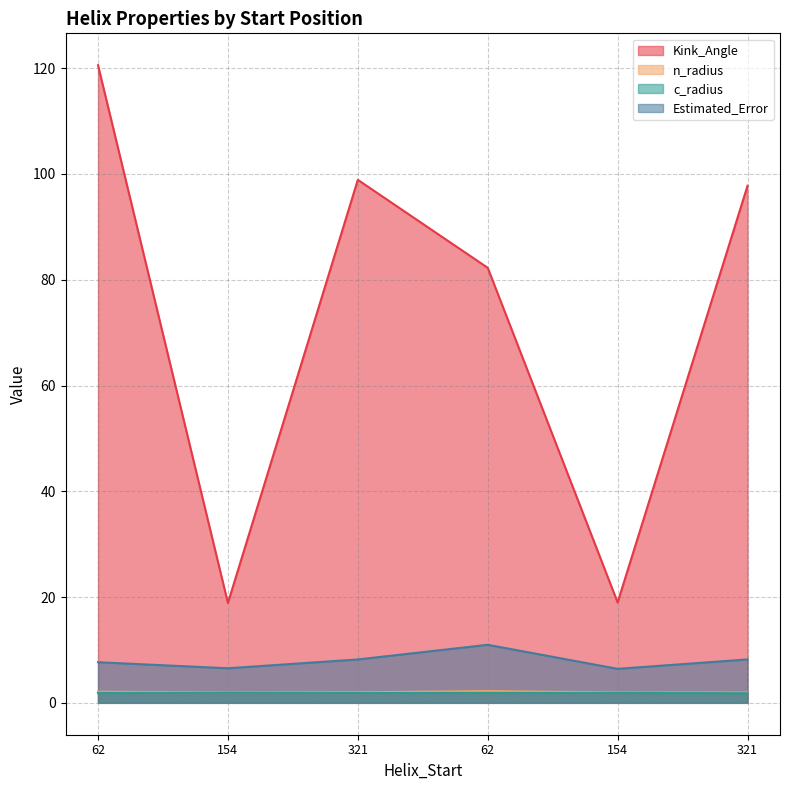

Between 62 and 154, which is larger?

62